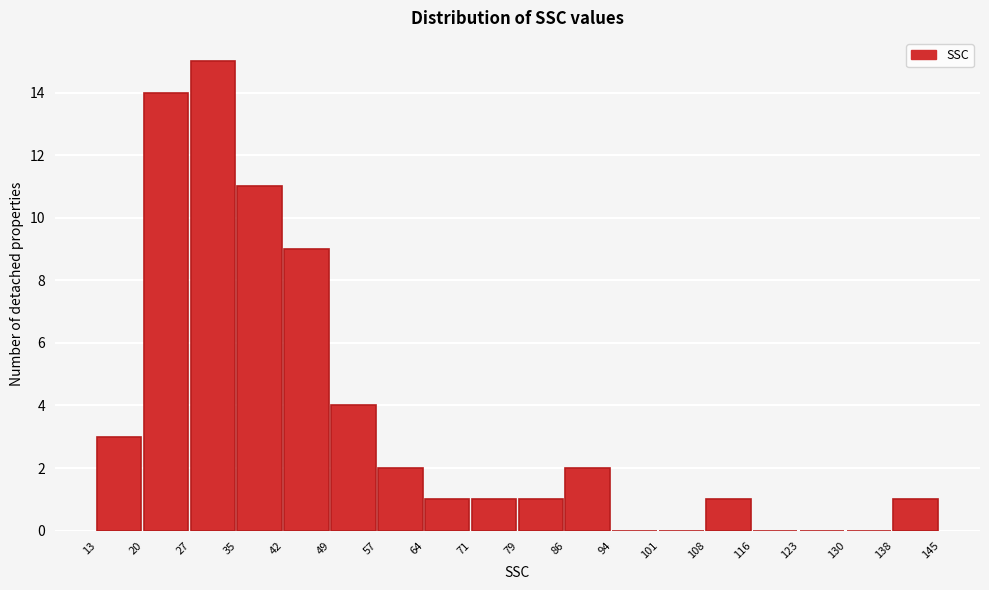

Over which range of the x-axis is the bar tallest?

27 to 35